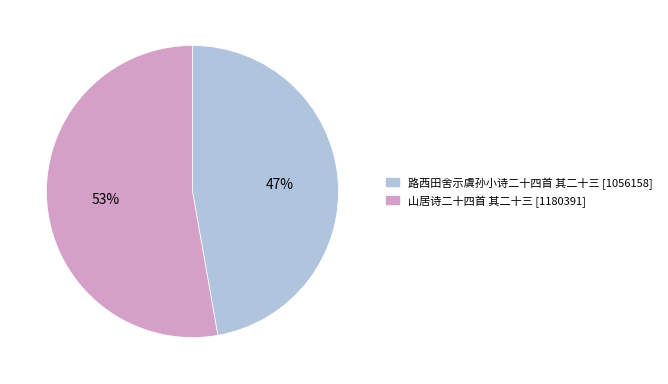

What percentage is the 路西田舍示虞孙小诗二十四首 其二十三 slice, to the nearest percent?

47%